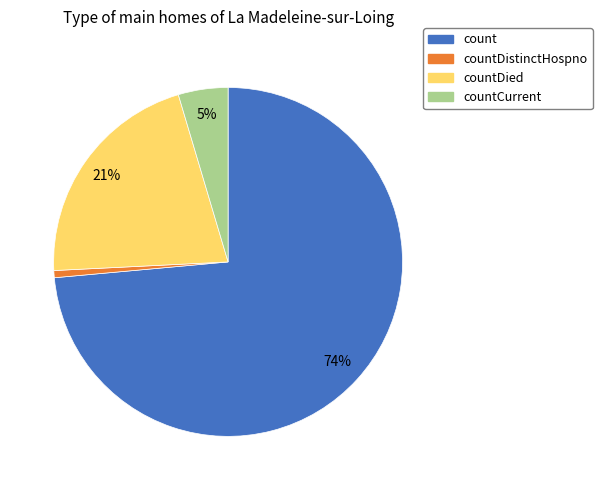

To the nearest percent, what is the average slice percentage?

25%